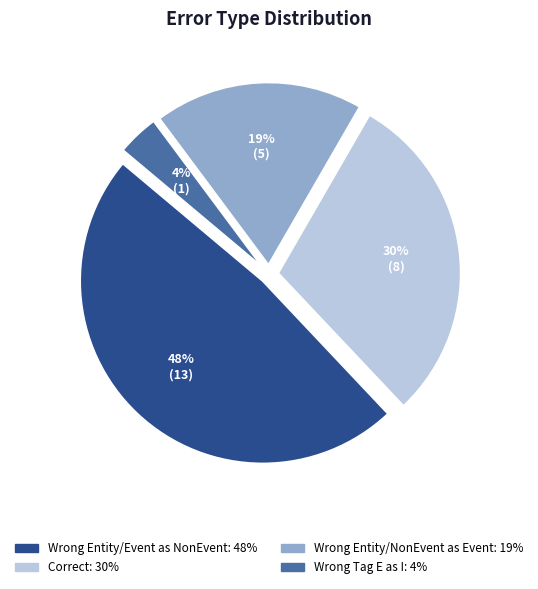

To the nearest percent, what is the average slice percentage?

25%